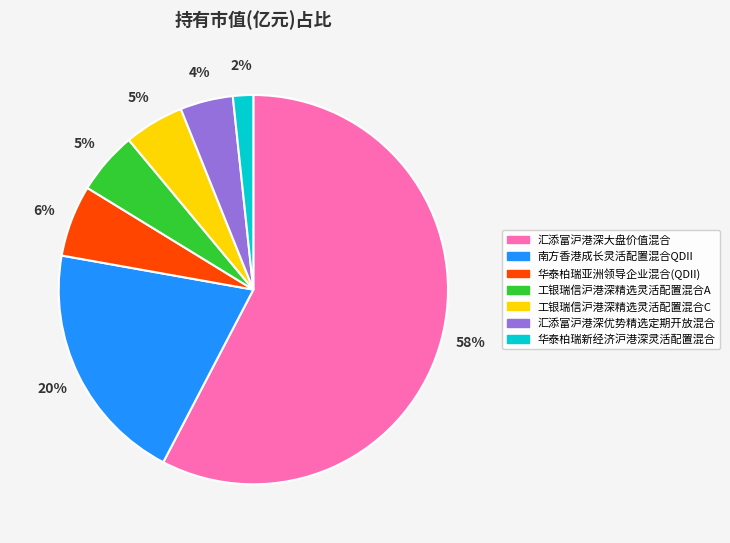

Is it true that 工银瑞信沪港深精选灵活配置混合C is 5% of the pie?

True